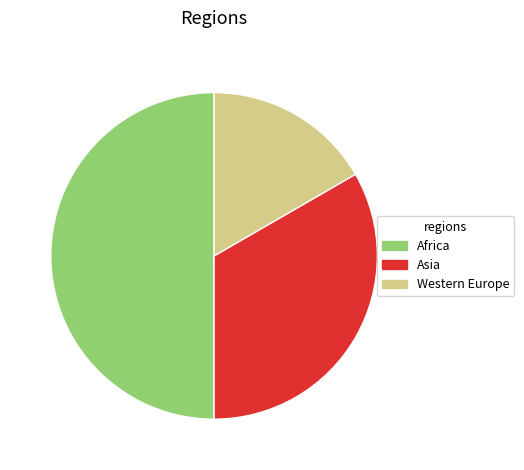

Does Western Europe represent more than half of the total?

No